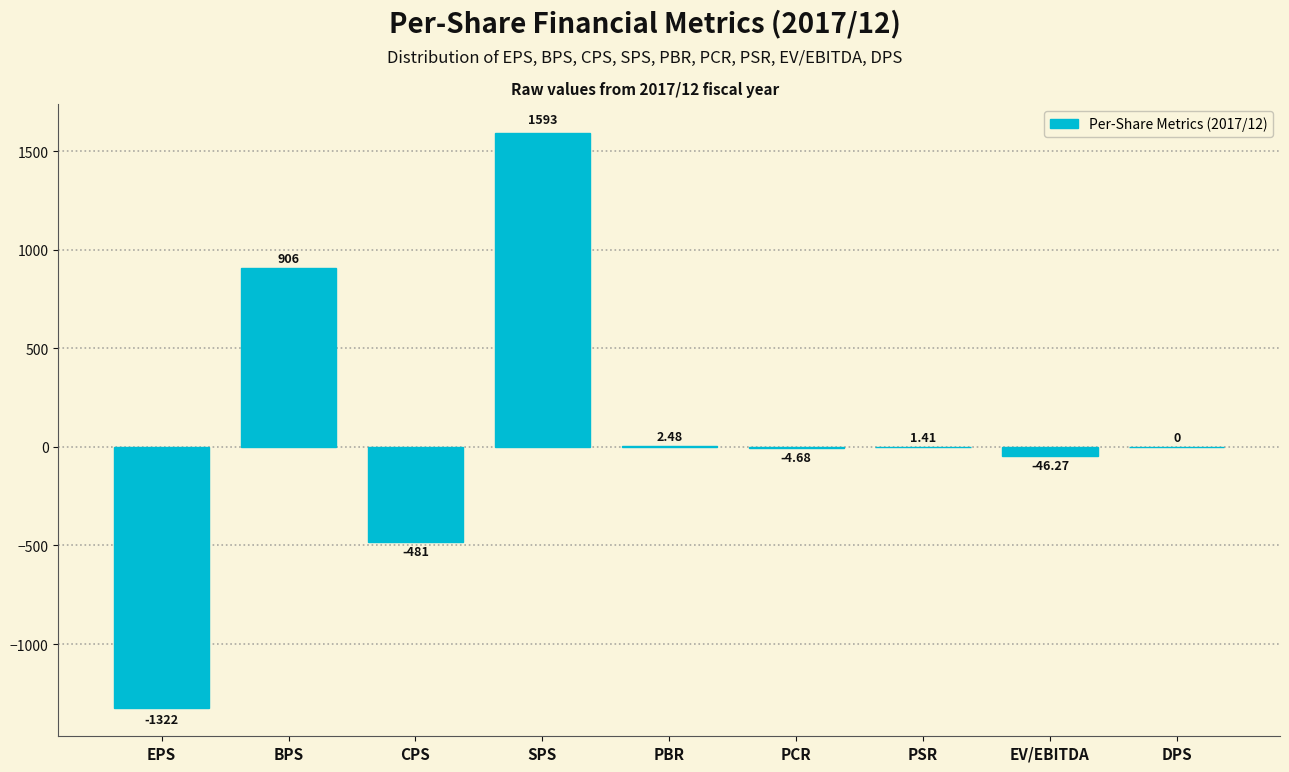

Where is the data nearest to the value 135?

PBR